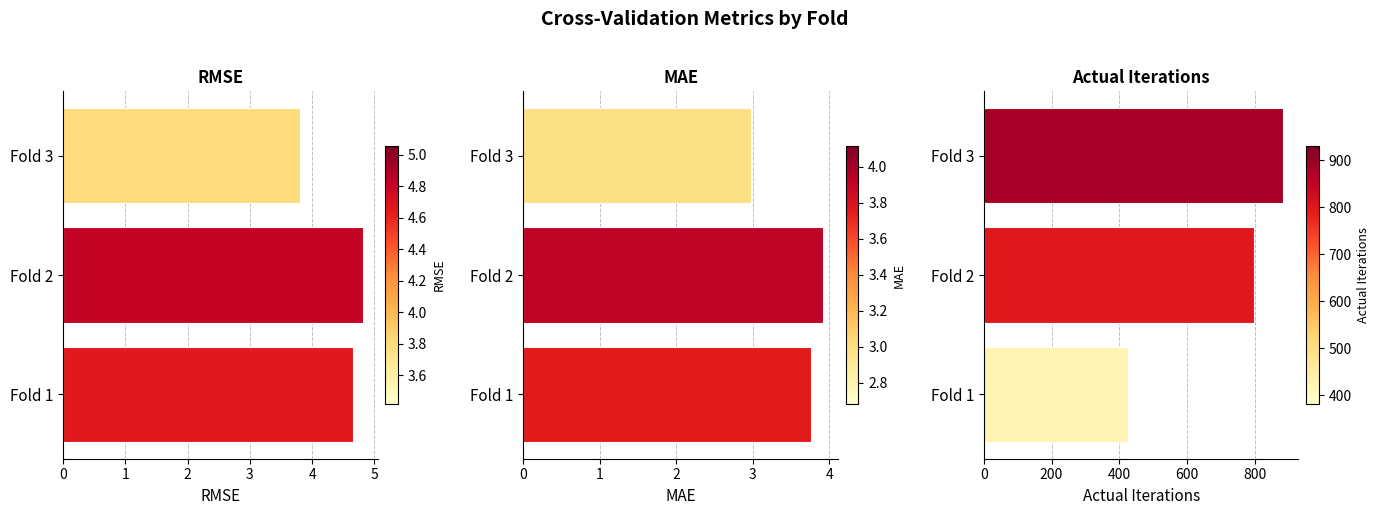

At Fold 3, list the series in order from largest to smallest.

Actual Iterations, RMSE, MAE